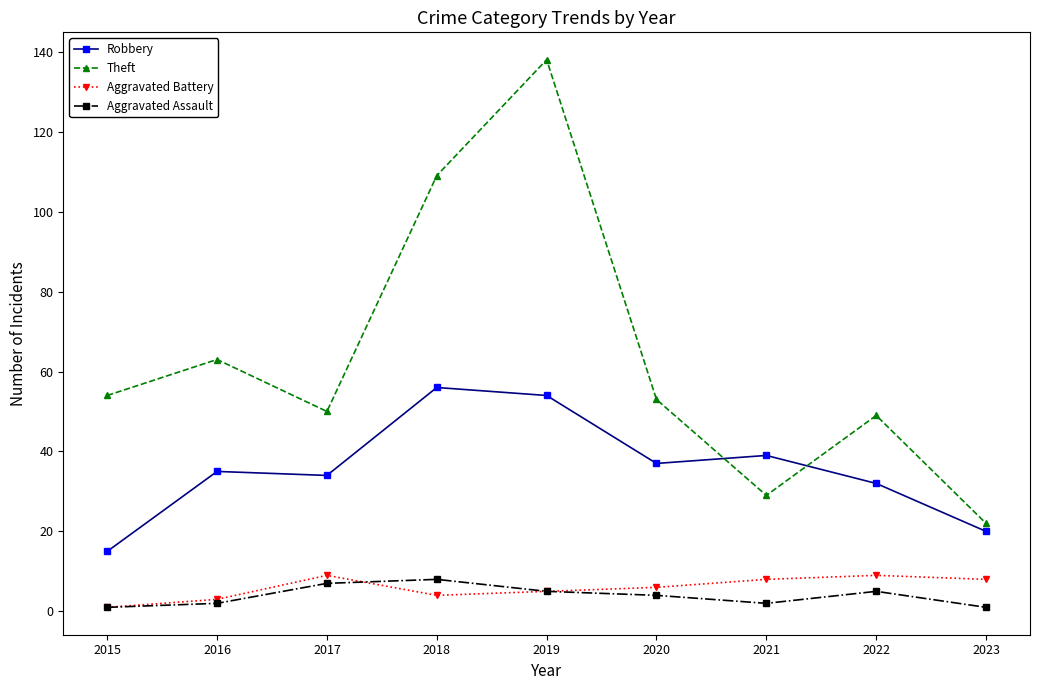

What is the spread (max minus min) of values at 2017?

43